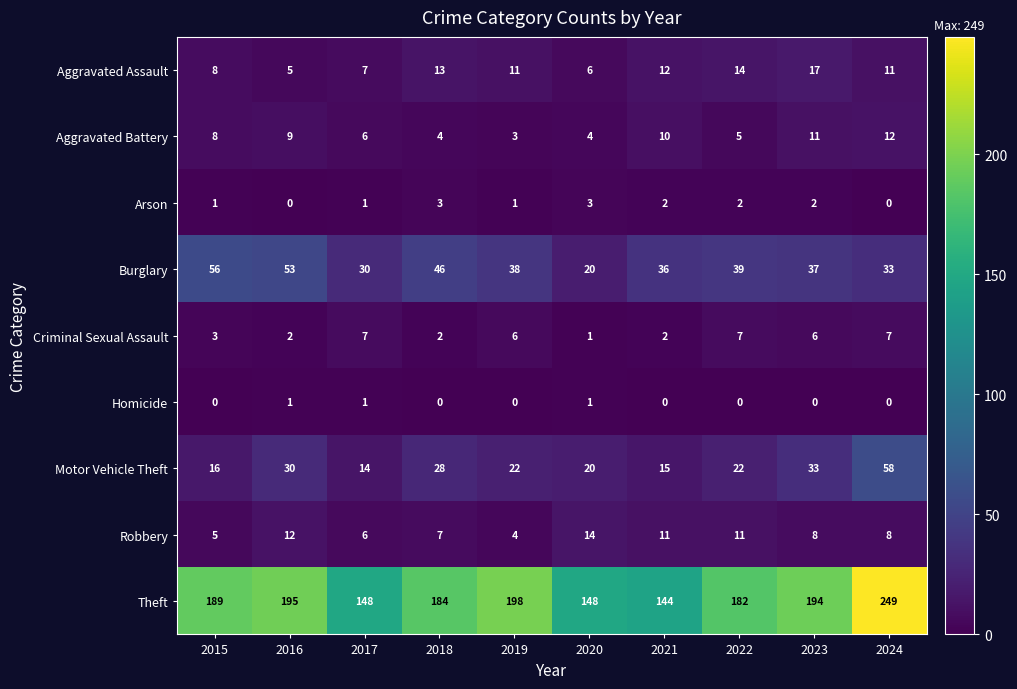

What is the difference between the highest and lowest values at 2023?

194